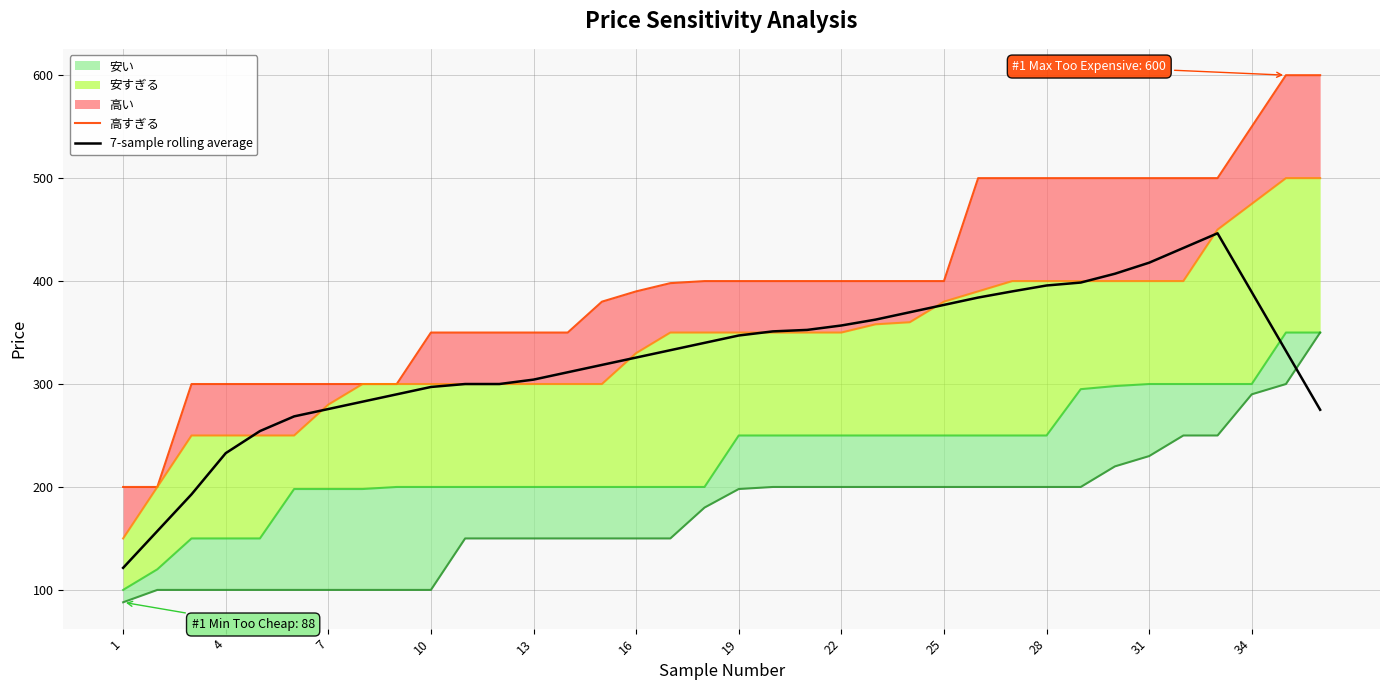

What is the lowest value of the 7-sample rolling average series?

121.4